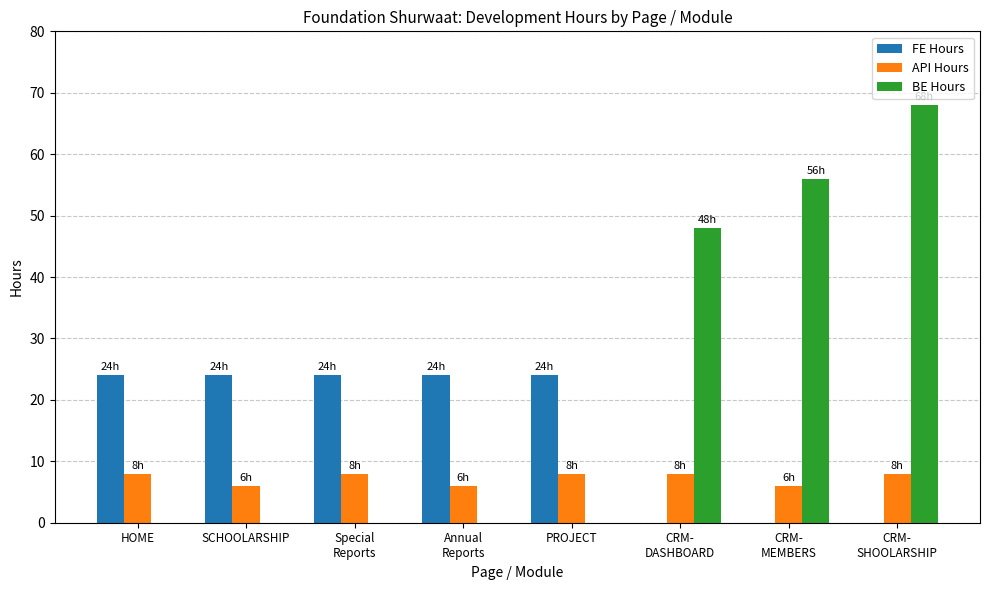

Count the BE Hours values in the range 0 to 56.

7